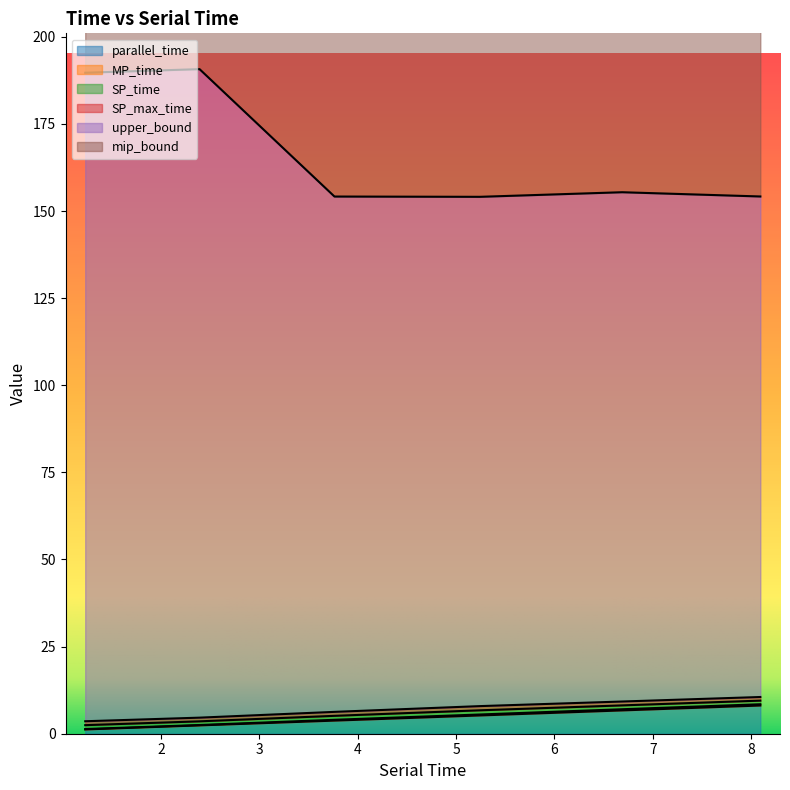

True or false: mip_bound and MP_time cross at least once.

False